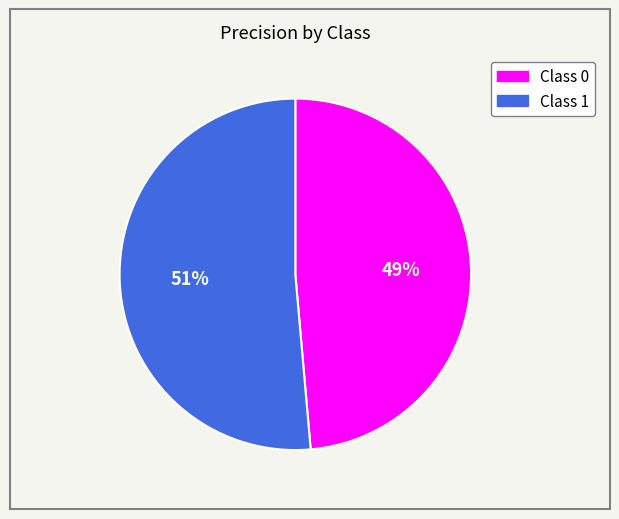

To the nearest percent, what is the average slice percentage?

50%